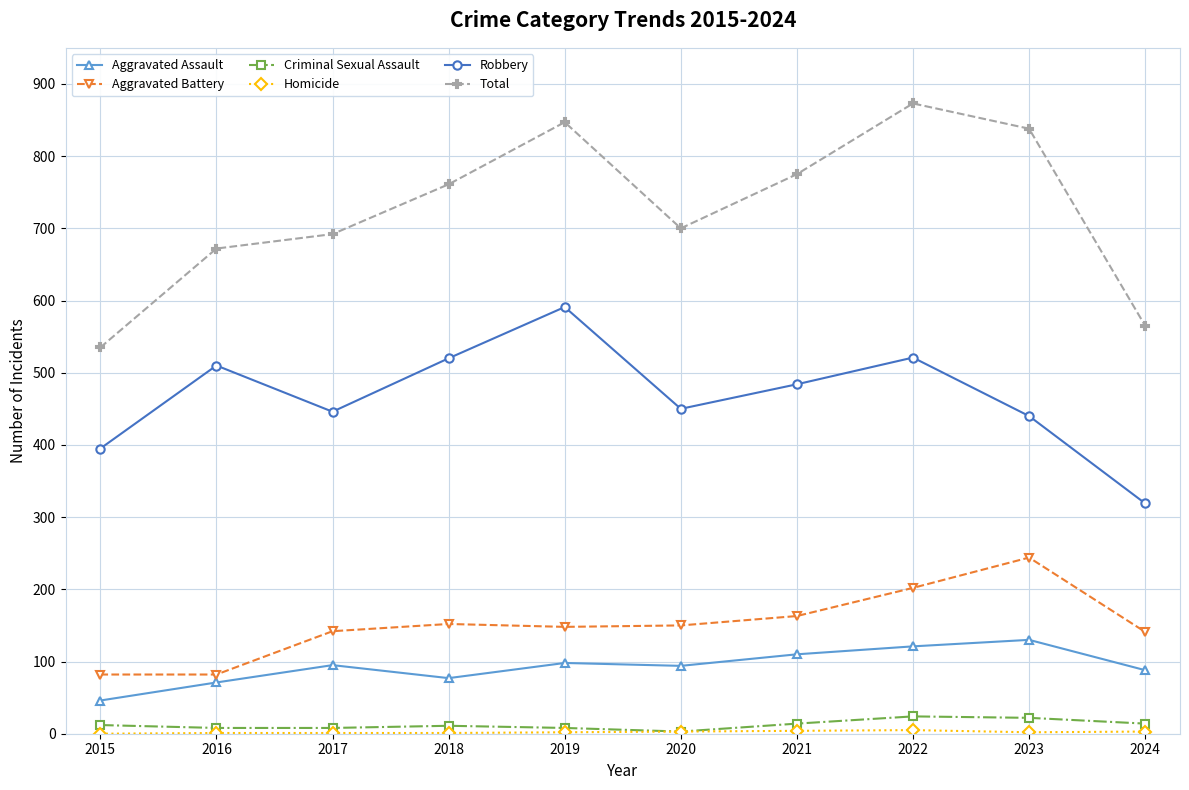

At how many categories does at least one series exceed 32?

10